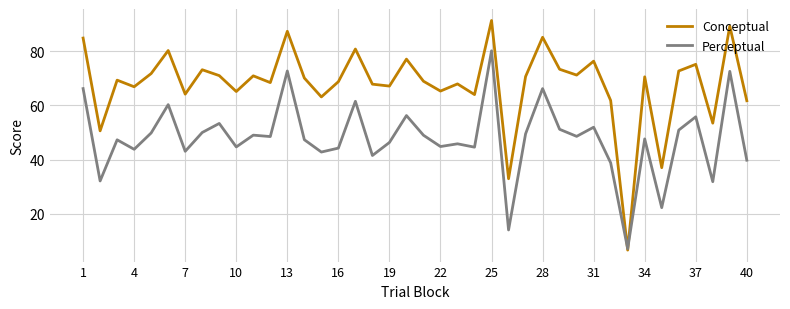

List the series in order of their peak value, lowest first.

Perceptual, Conceptual